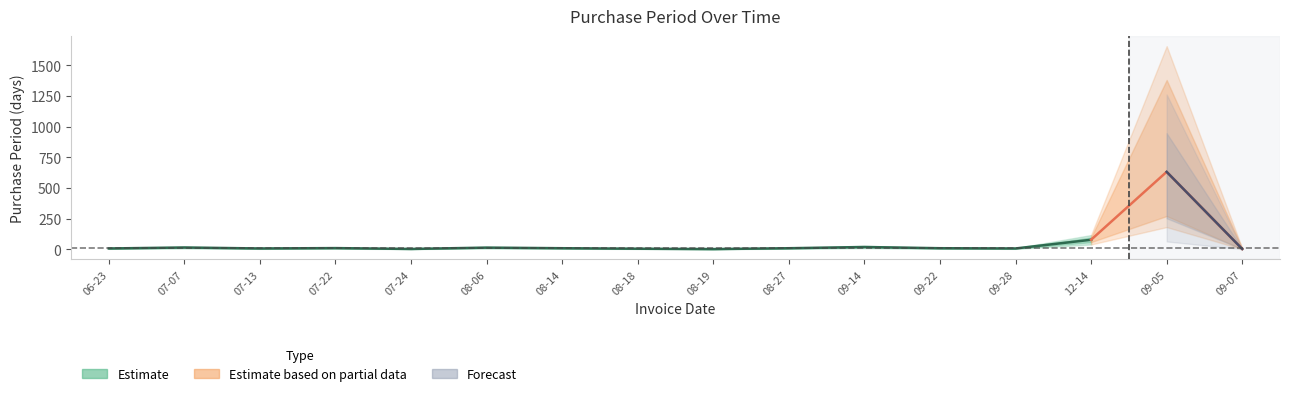

What is the label of the 5th point from the left?

2015-07-24